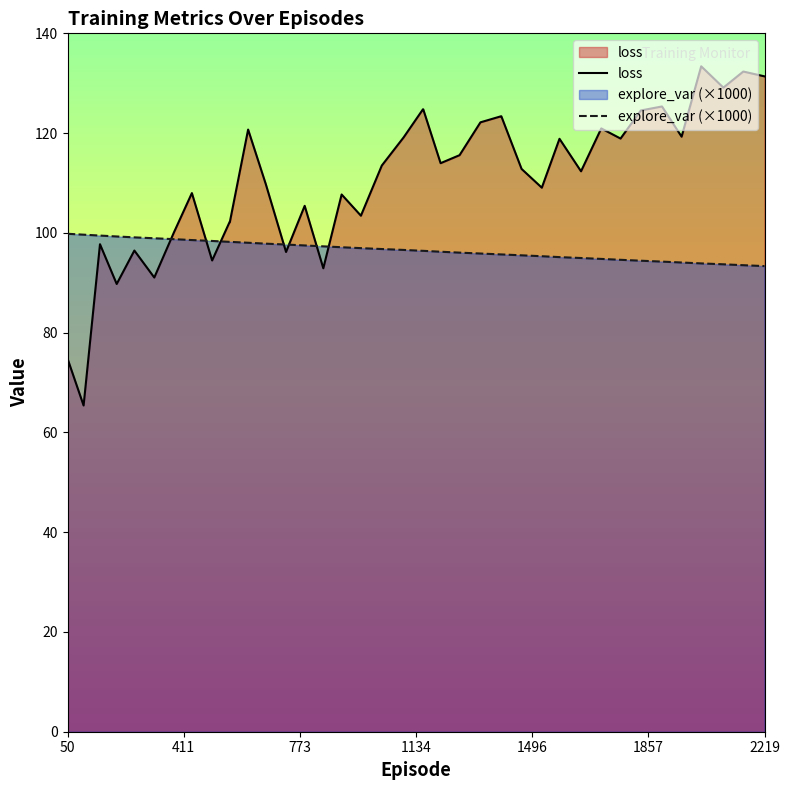

Which series has the largest range (max minus min)?

loss